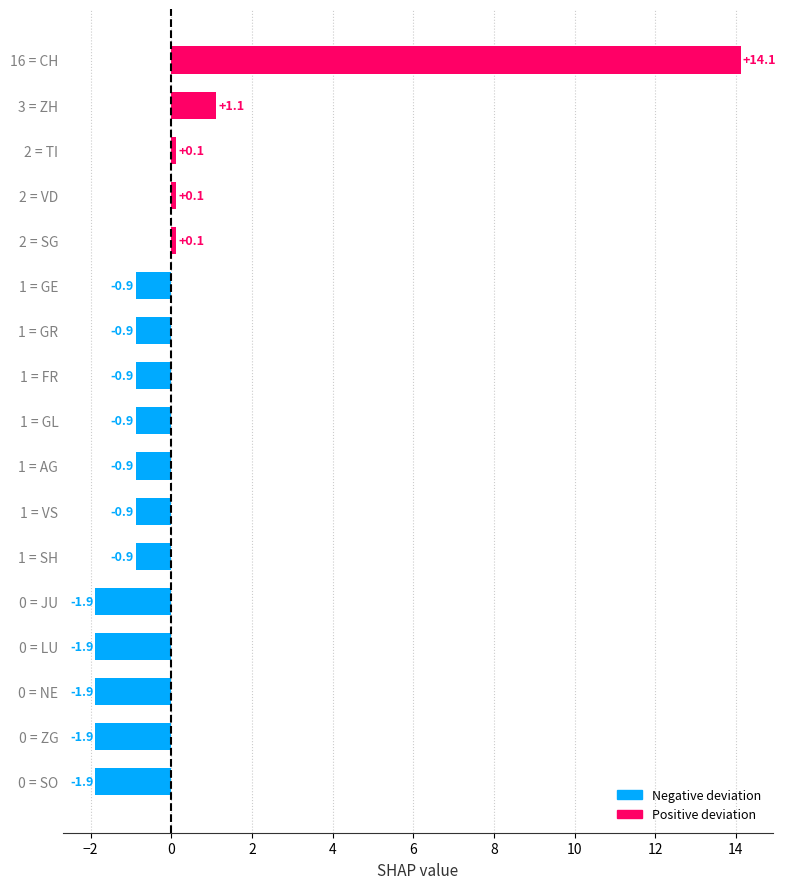

Between 2 = TI and 0 = LU, which is larger?

2 = TI